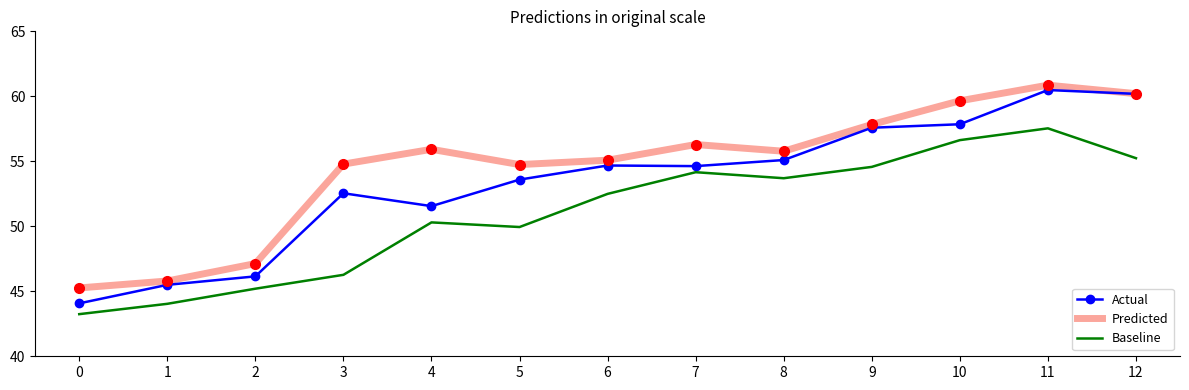

Between 4 and 6, which series saw the biggest shift?

Actual